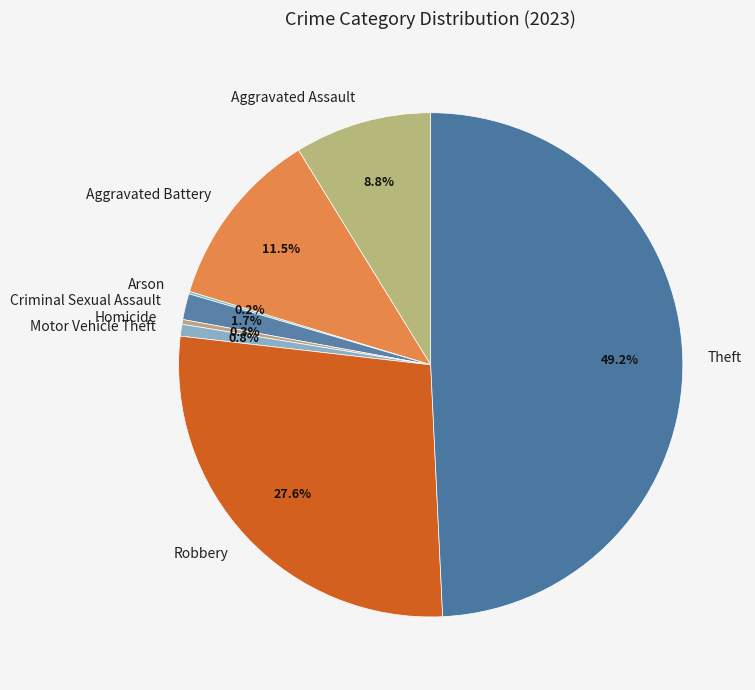

Is there a majority slice in this chart?

No